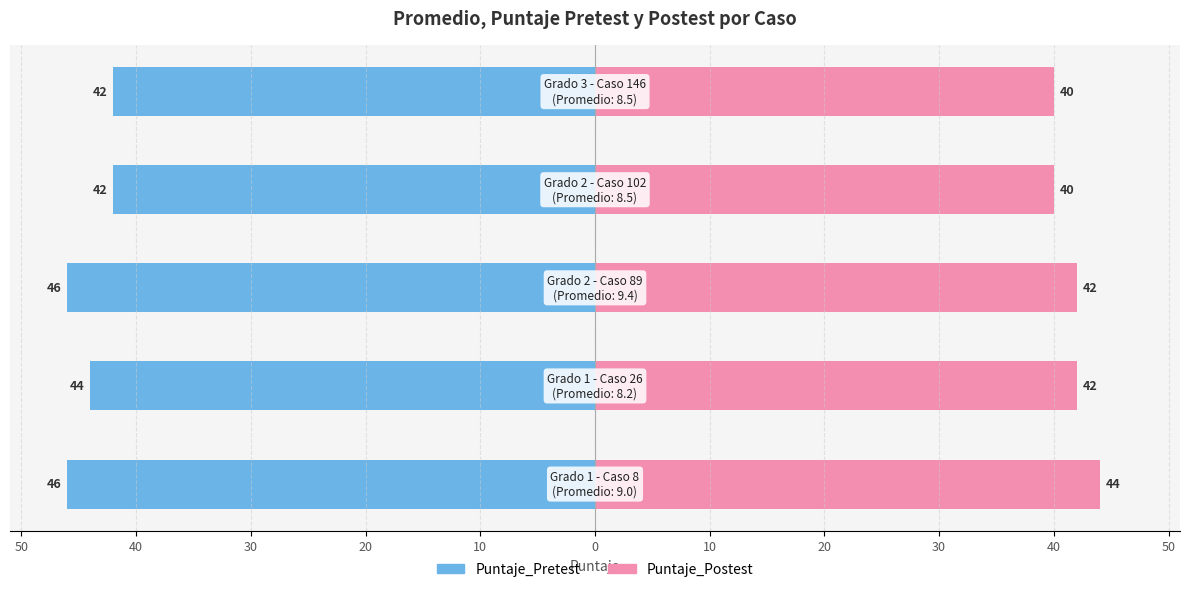

What is the value of the Puntaje_Postest bar at the 1st from the left?

44